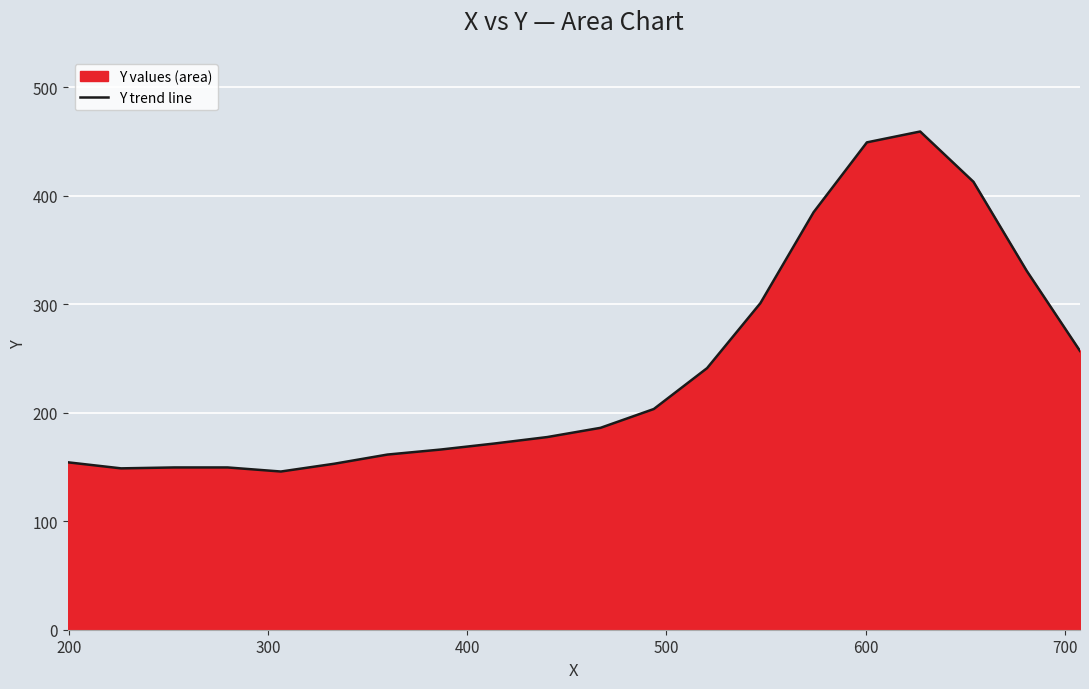

What is the minimum value shown in the chart?

145.8